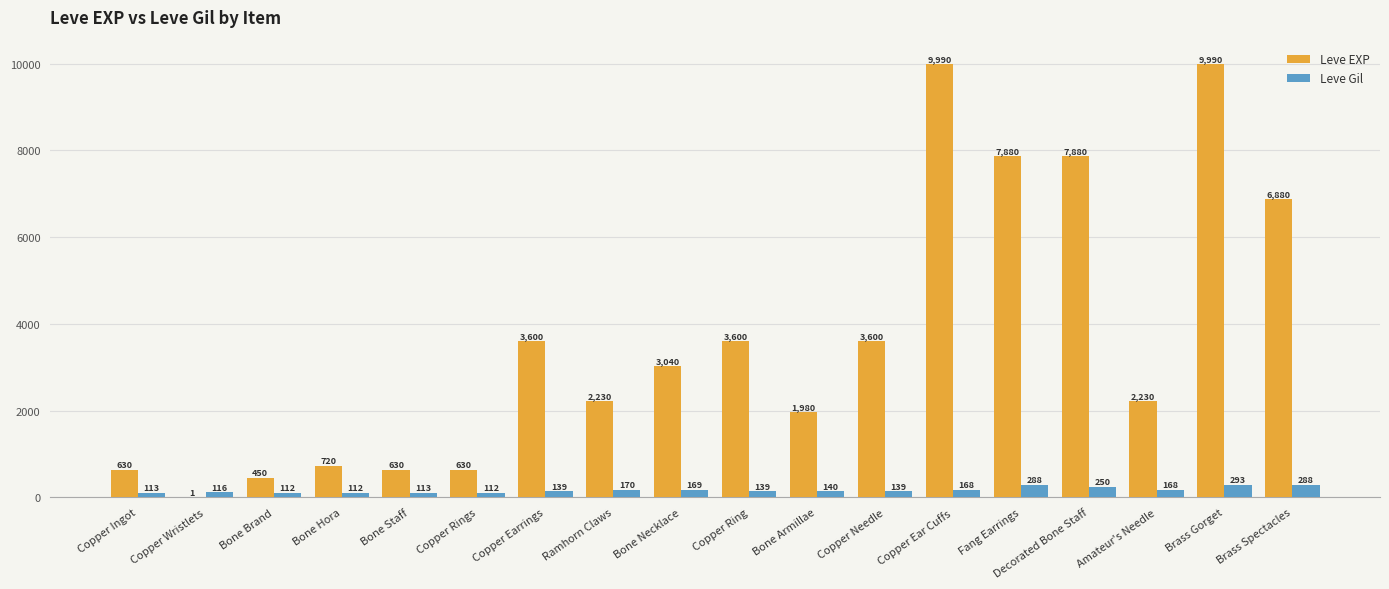

The Leve Gil series shows 112 at Bone Brand. True or false?

True